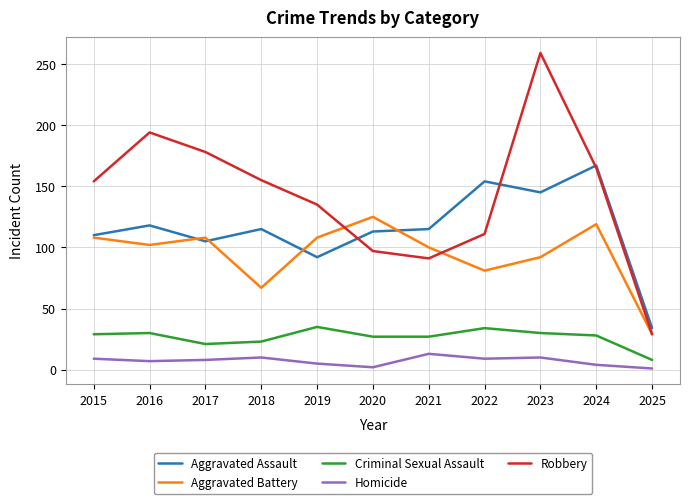

Rank the series at 2022 from lowest to highest value.

Homicide, Criminal Sexual Assault, Aggravated Battery, Robbery, Aggravated Assault